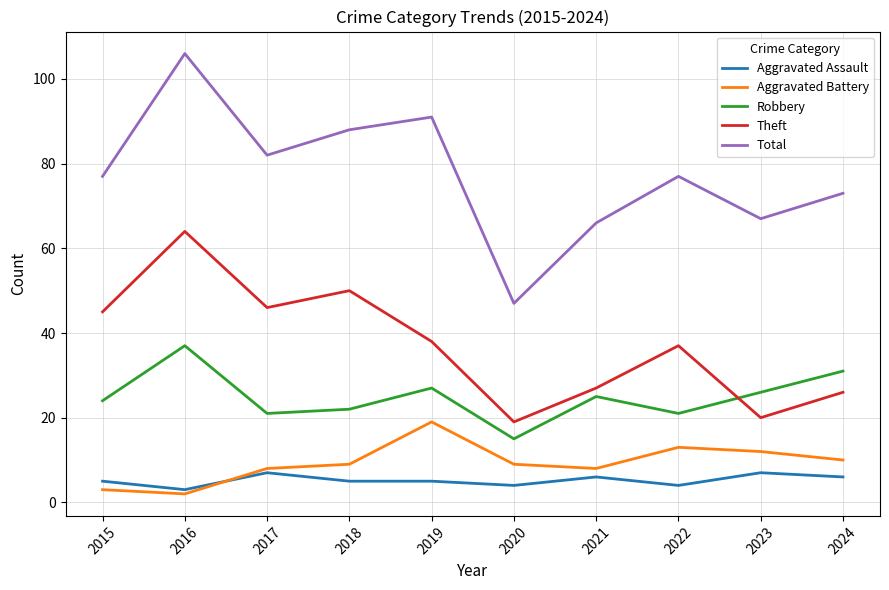

List the series in order of their peak value, lowest first.

Aggravated Assault, Aggravated Battery, Robbery, Theft, Total